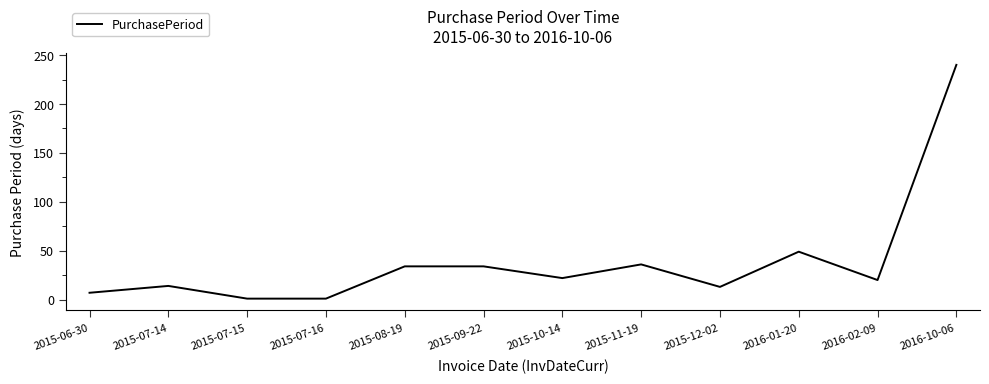

At which category does the chart reach its peak across all series?

2016-10-06